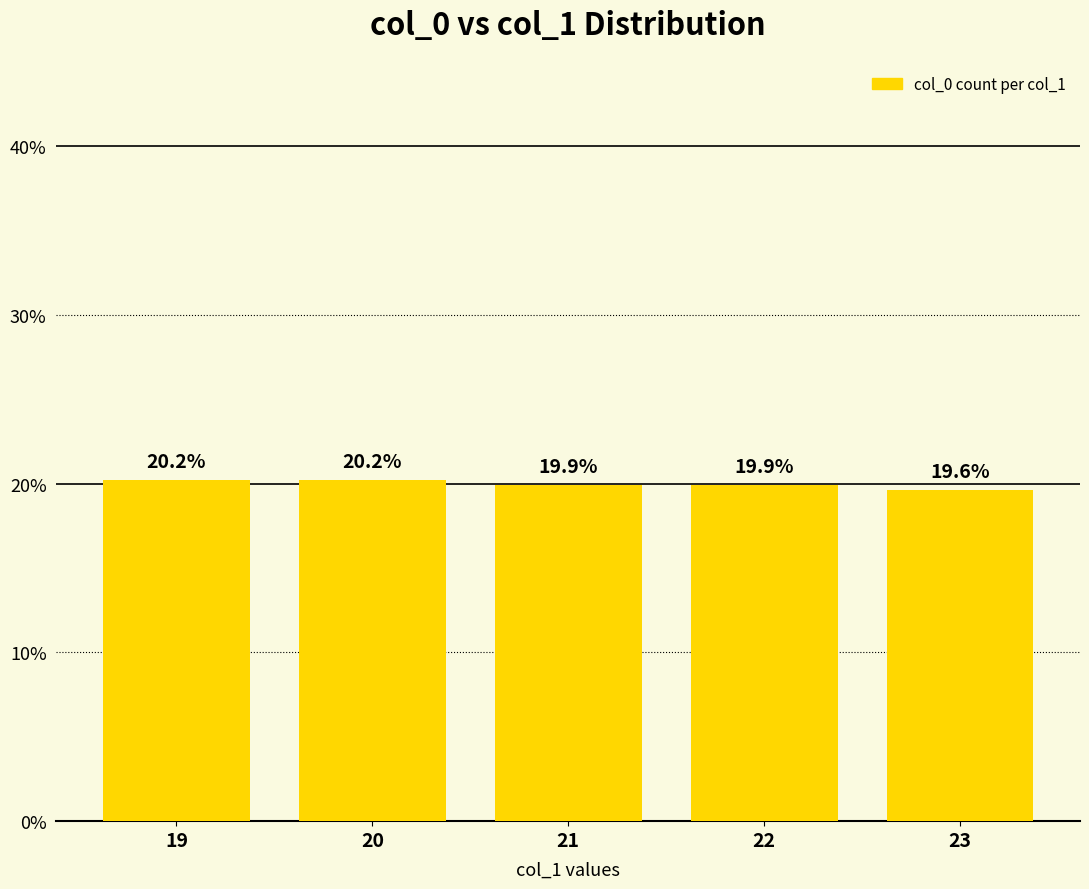

What is the change in value from 20 to 21?

-0.3